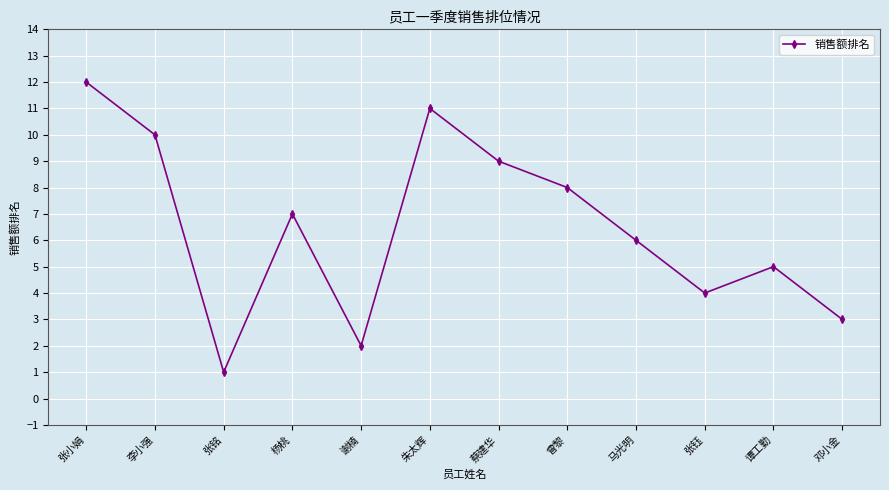

How many data points does each series have?

12